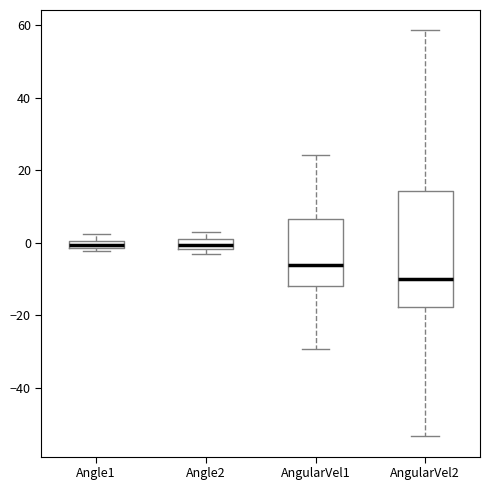

Which box's median line is the lowest?

AngularVel2